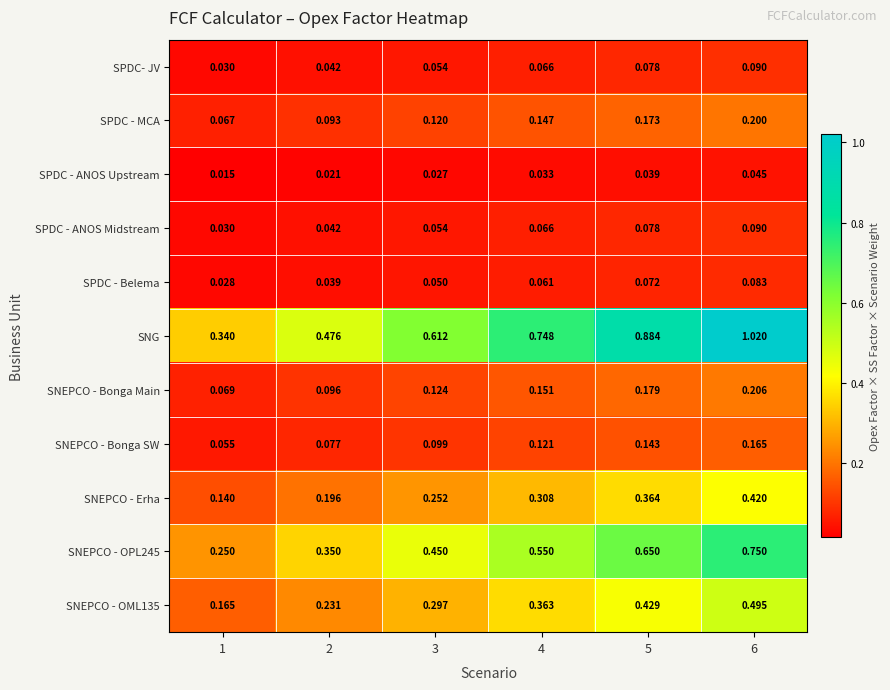

What is the total value across all series at 2?

1.7